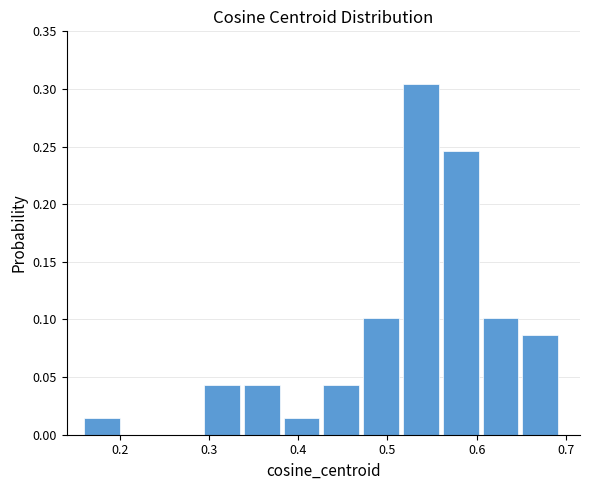

Reading left to right, transcribe this chart: for each bar, give the range it covers on the x-axis and its height. Neither the bar edges nor the heights are printed on the chart, so give them approximately, as read against the axes.

0.16 to 0.21: 0.015
0.21 to 0.25: 0
0.25 to 0.29: 0
0.29 to 0.34: 0.045
0.34 to 0.38: 0.045
0.38 to 0.43: 0.015
0.43 to 0.47: 0.045
0.47 to 0.52: 0.100
0.52 to 0.56: 0.305
0.56 to 0.61: 0.245
0.61 to 0.65: 0.100
0.65 to 0.70: 0.085